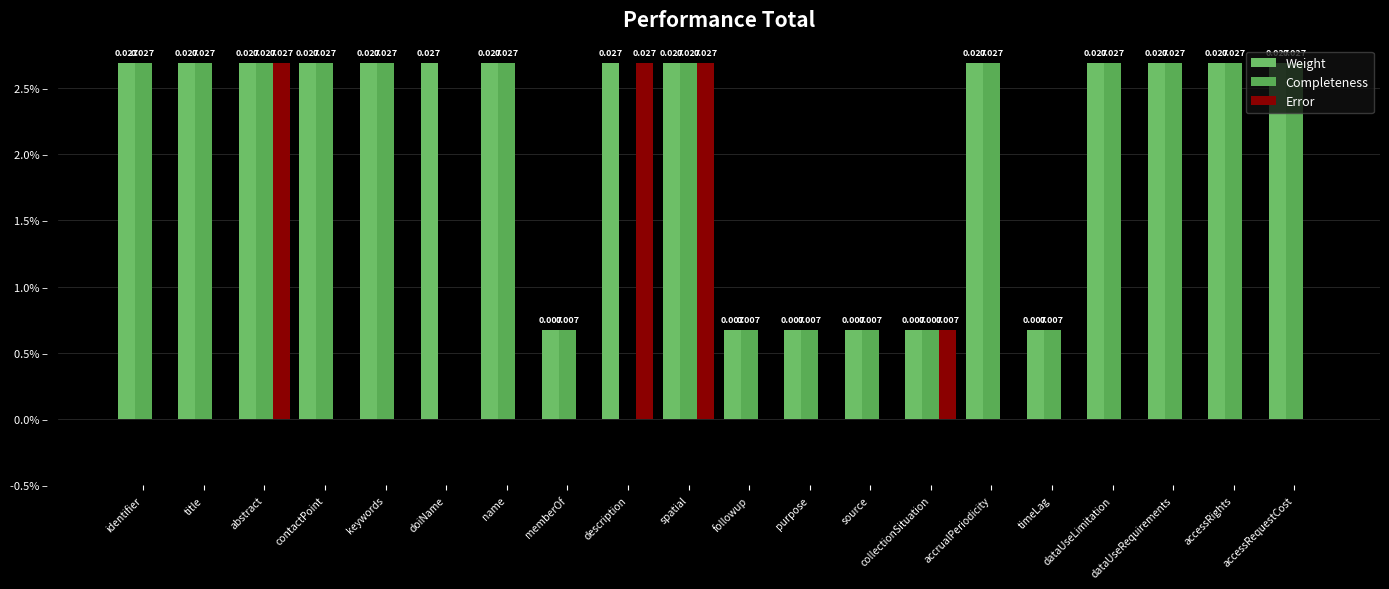

What is the label of the 13th bar from the right?

memberOf